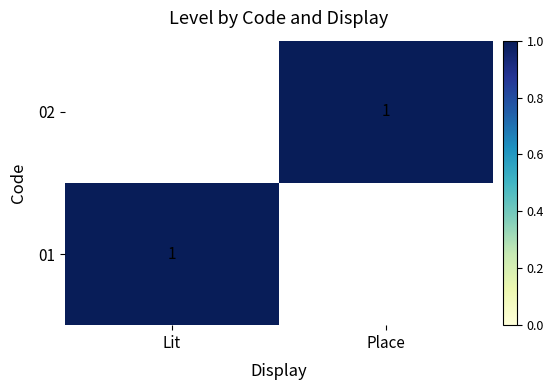

How many data points does each series have?

2